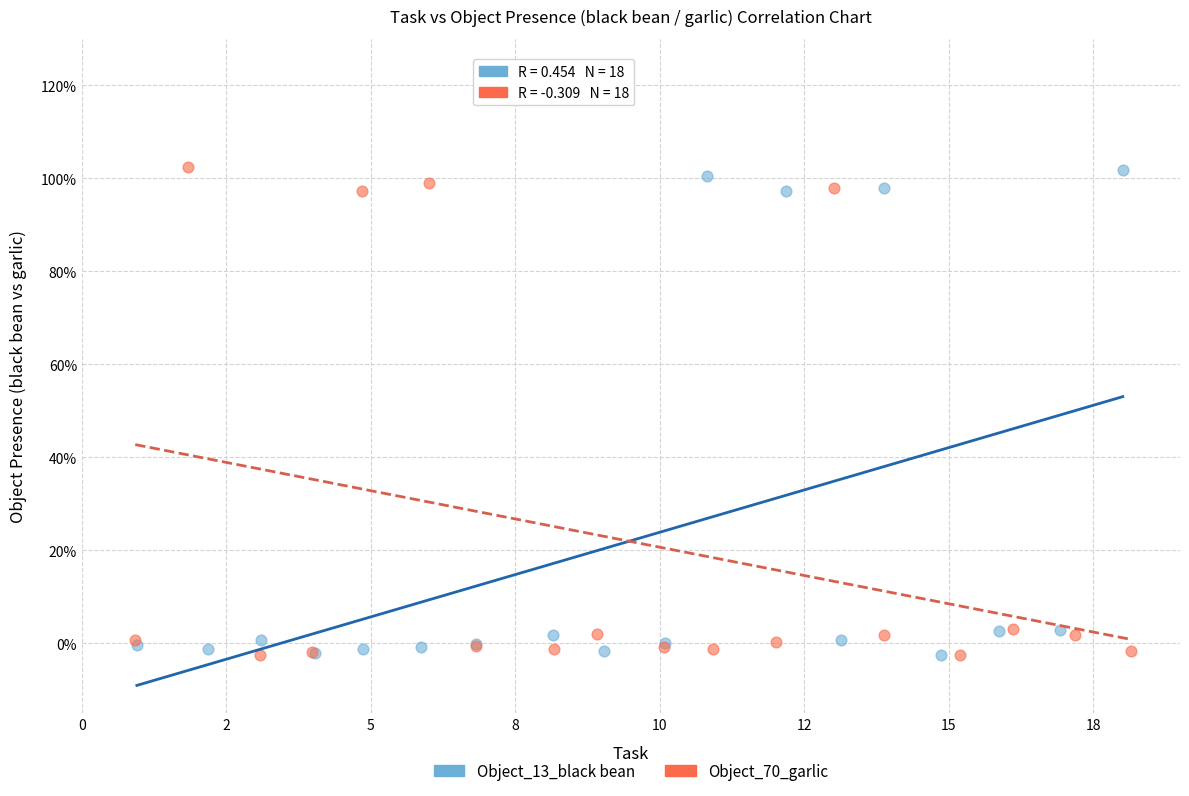

What are all the series names shown in the legend?

Object_13_black bean, Object_70_garlic